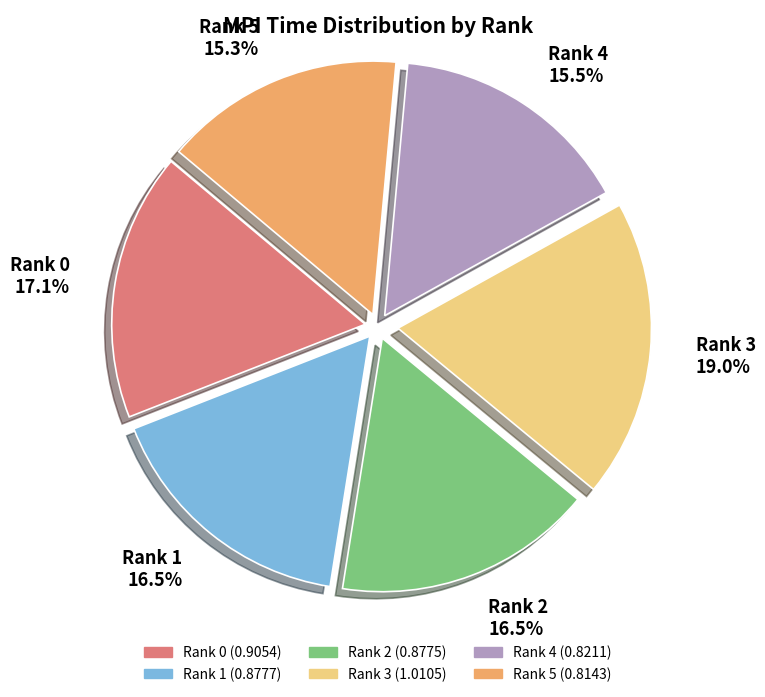

Does Rank 4 represent more than half of the total?

No